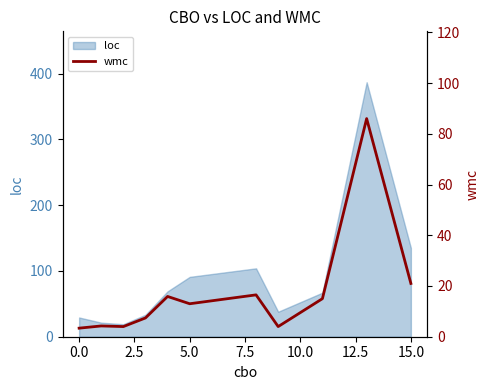

The value of loc at 15.0 is 223.0. True or false?

False